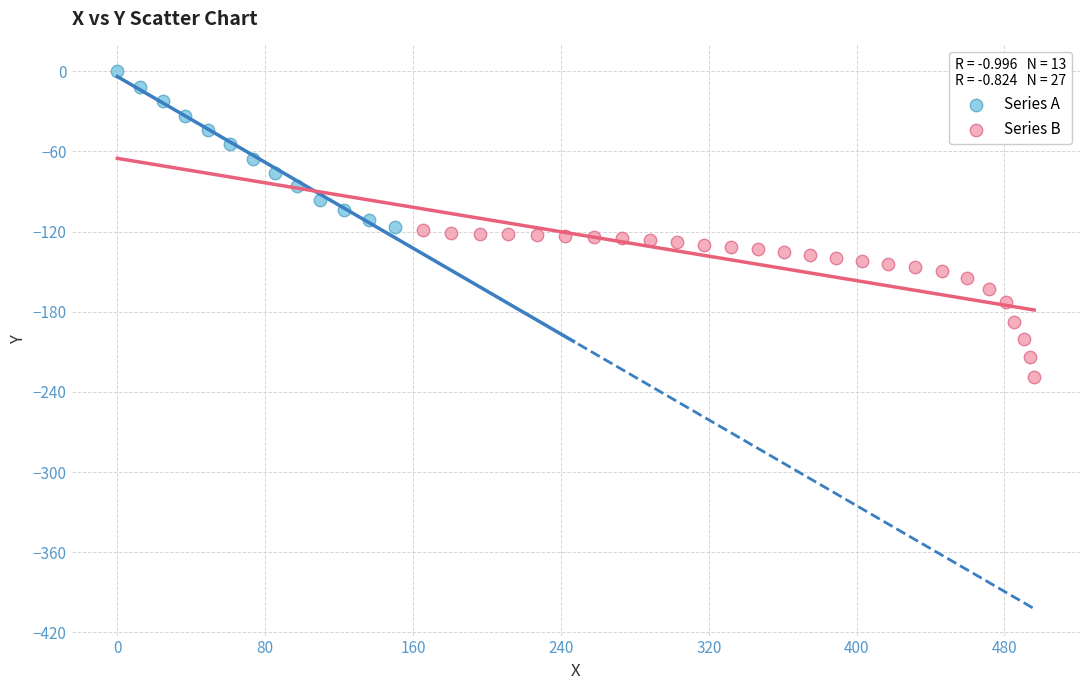

What are all the series names shown in the legend?

Series A, Series B